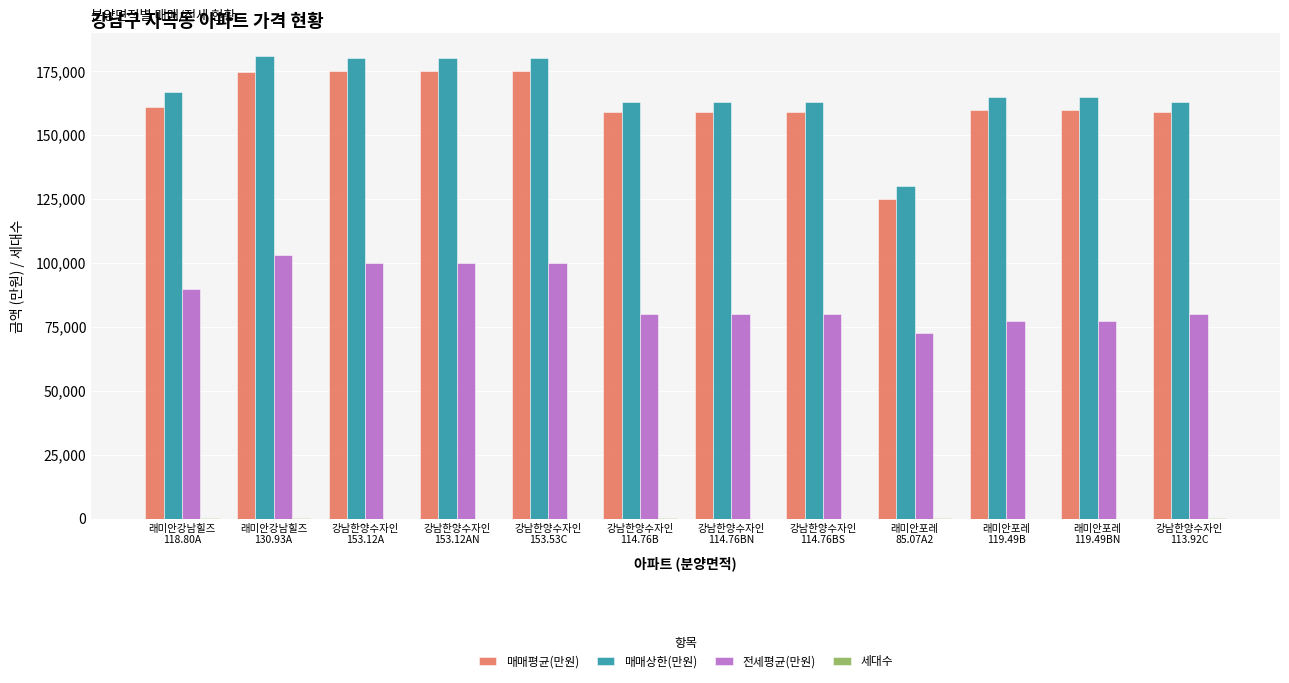

True or false: 전세평균(만원) has a value of 77500 at 래미안포레
119.49BN.

True